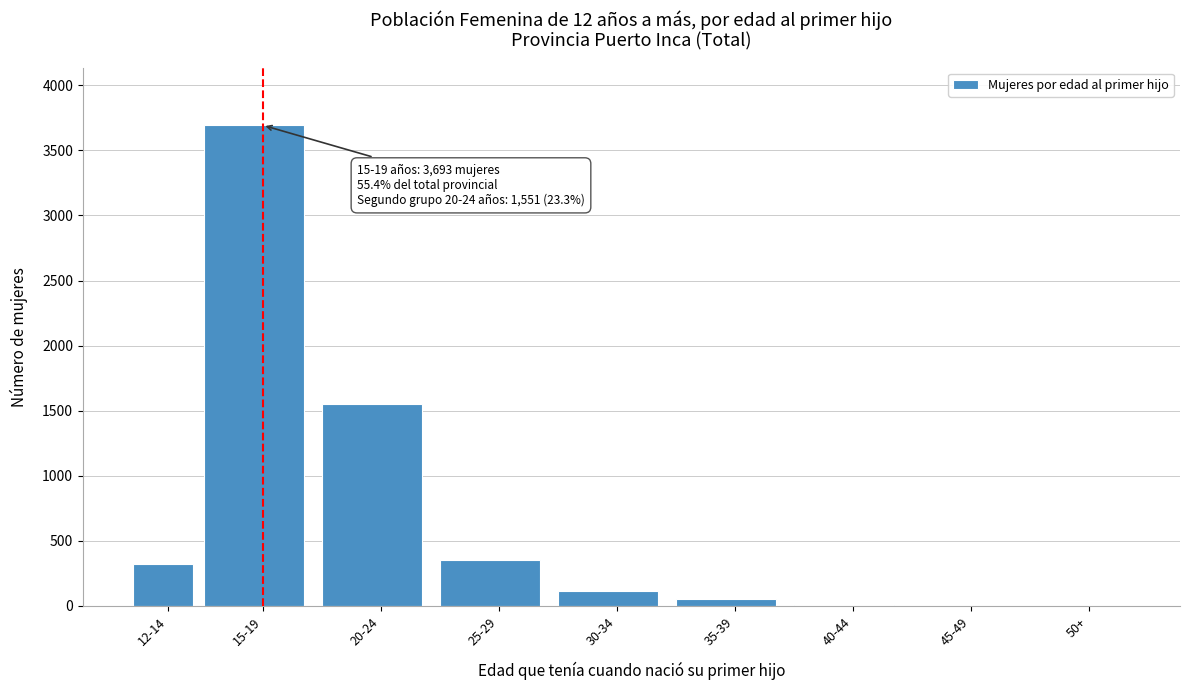

The value at 12-14 is 494. True or false?

False